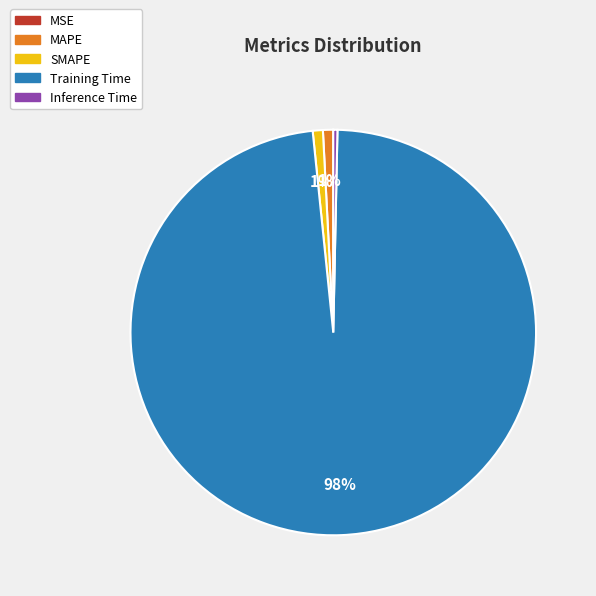

Which category has the biggest portion of the pie?

Training Time